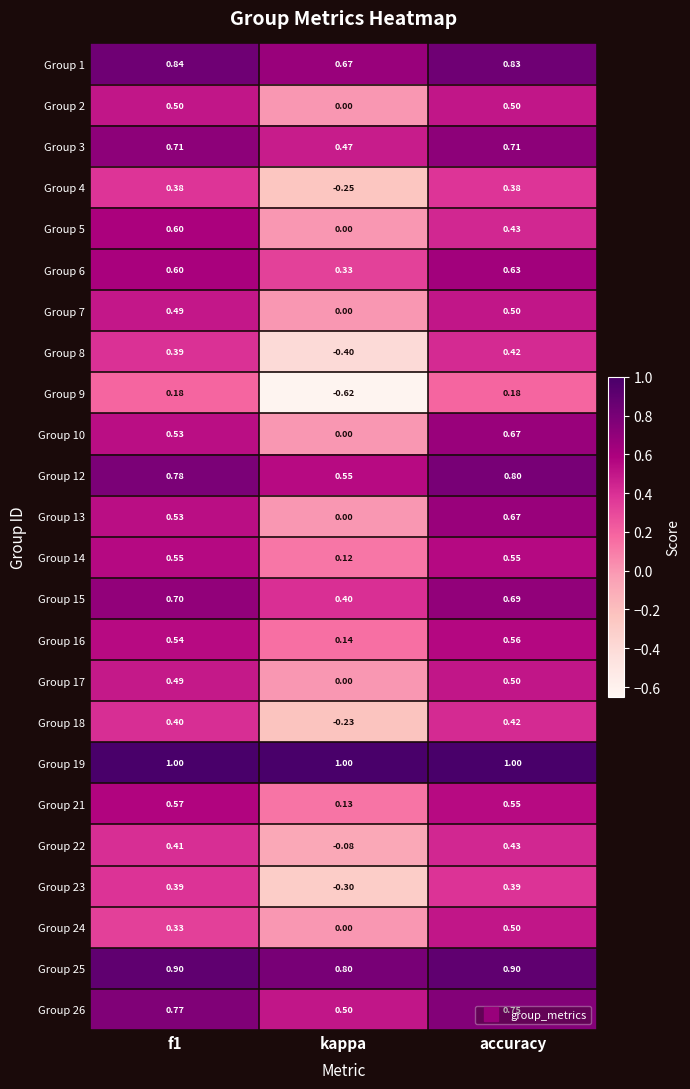

Which category has the lowest value across all series?

kappa